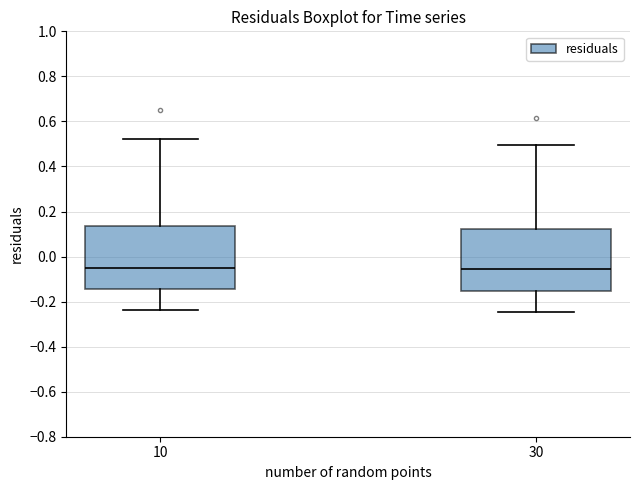

Where is the upper edge of the box at x = 30 on the y-axis? The values are not printed on the chart, so give them approximately, as read against the axis.

0.12